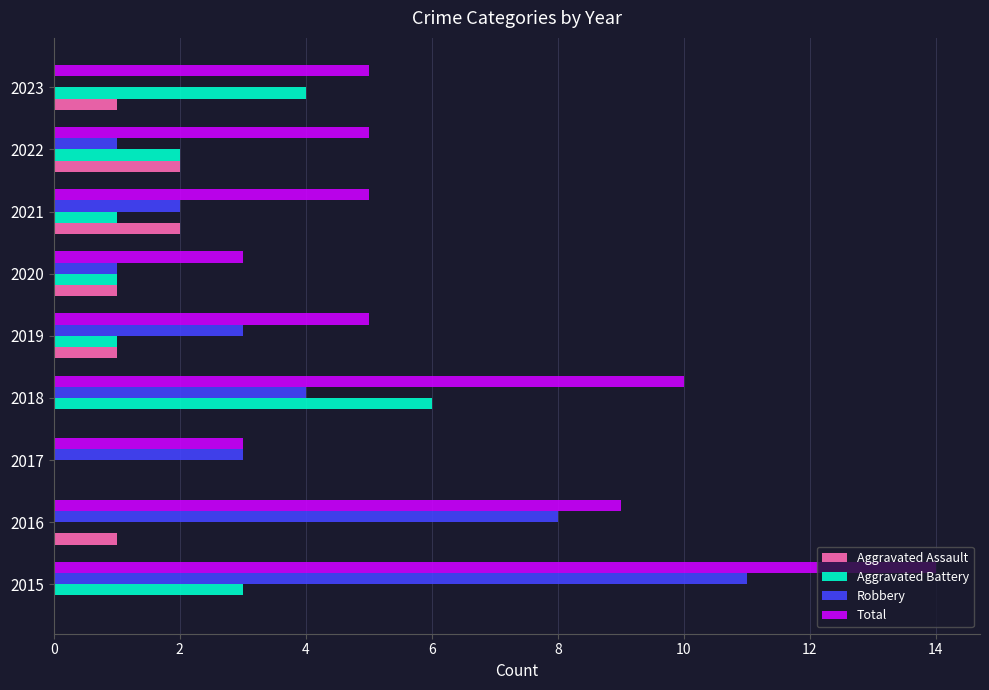

Is it true that Aggravated Assault equals 0 at 2023?

False